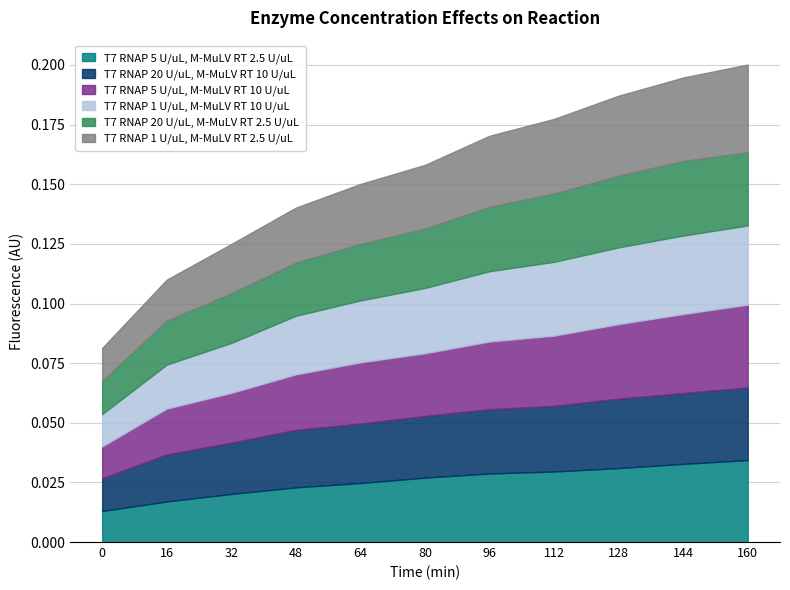

Which series changed the most between 0 and 16?

T7 RNAP 20 U/uL, M-MuLV RT 10 U/uL